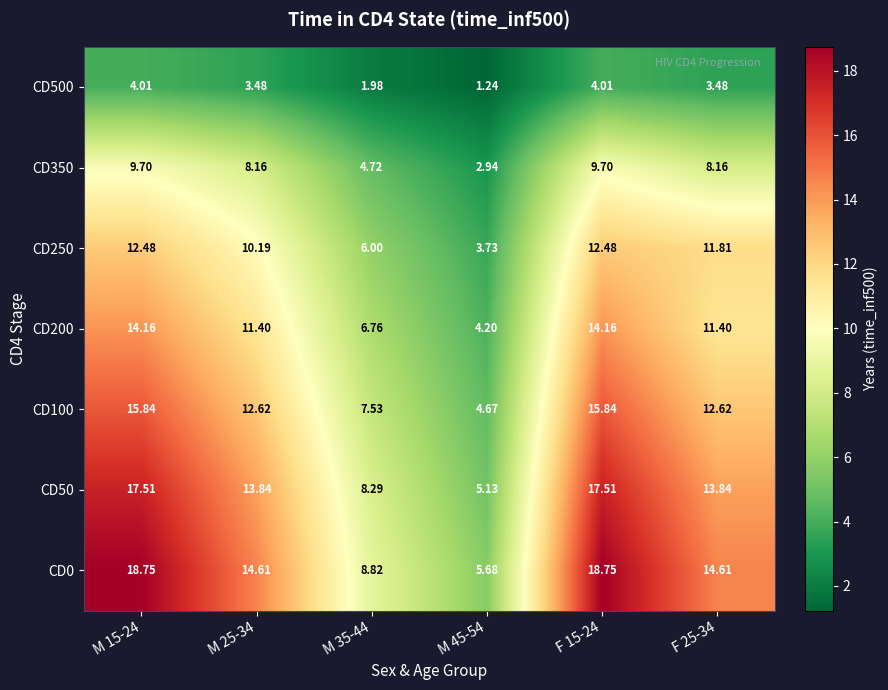

How many values in the CD250 series are below 11?

3